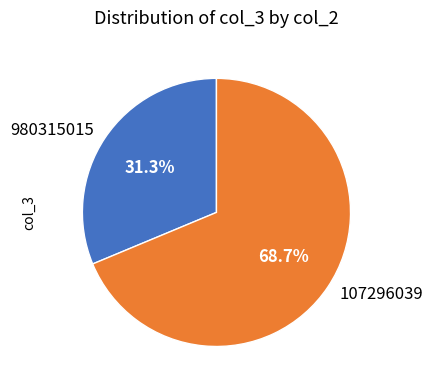

To the nearest percent, what is the average slice percentage?

50%